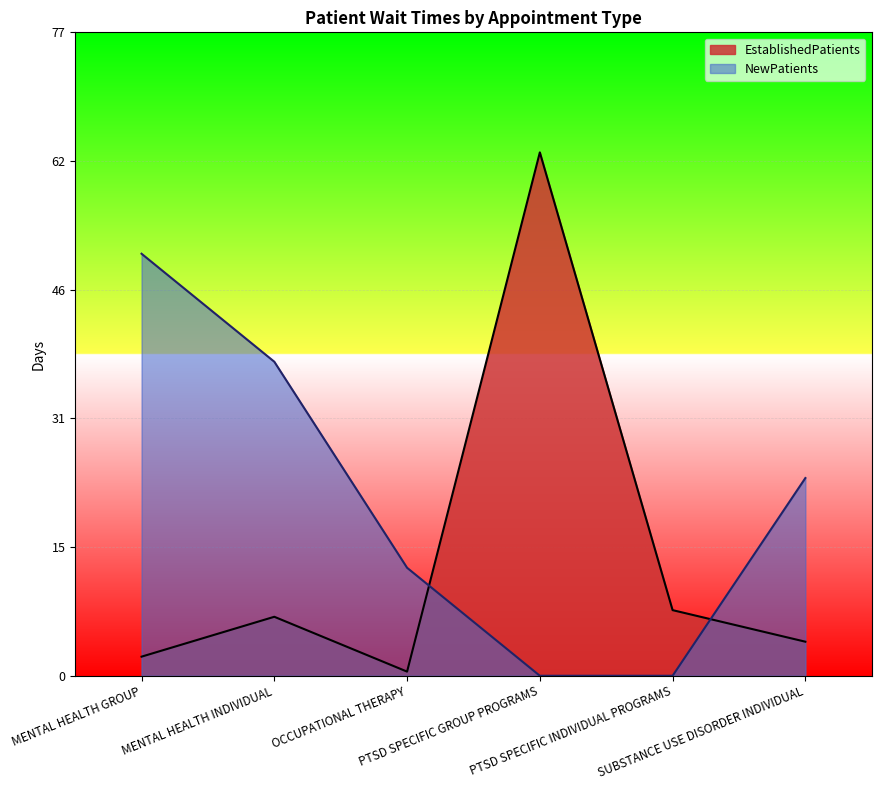

How many interior local peaks does the EstablishedPatients series have?

2